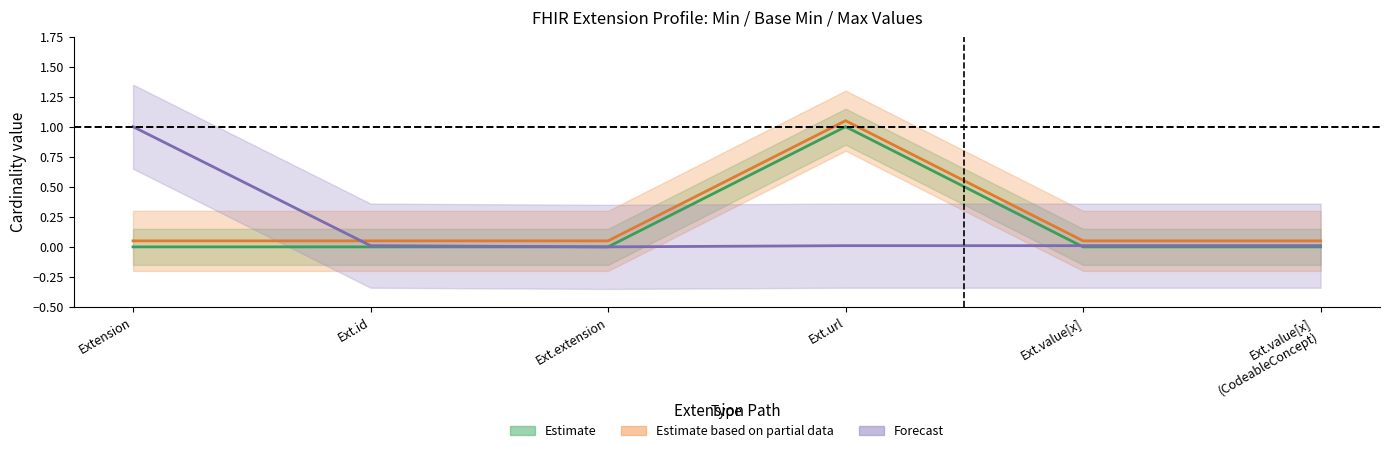

True or false: Forecast has a value of 0.0 at Ext.value[x].

False